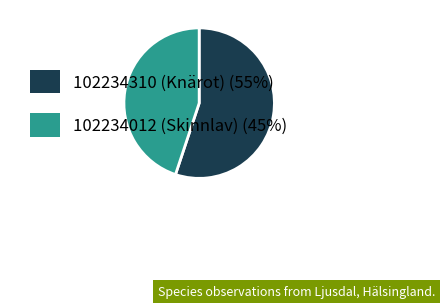

Combined, do 102234012 (Skinnlav) (45%) and 102234310 (Knärot) (55%) account for over 50%?

Yes